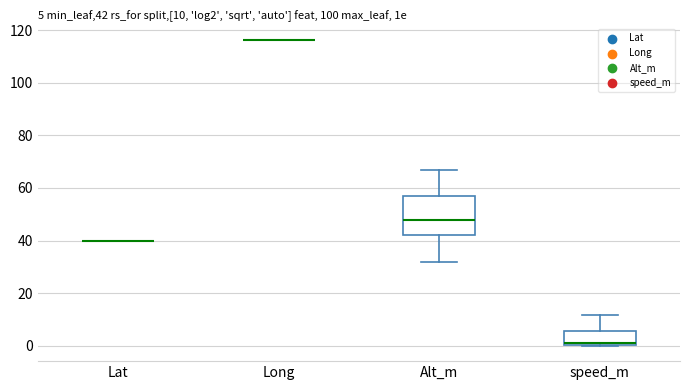

Which box is the tallest, from its lower edge to its upper edge?

Alt_m